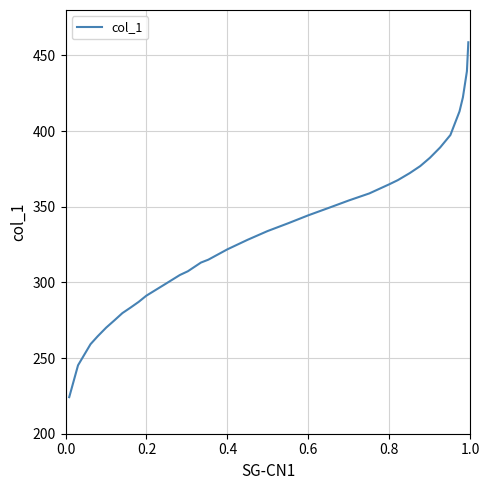

What is the difference between the maximum and minimum values?

234.5